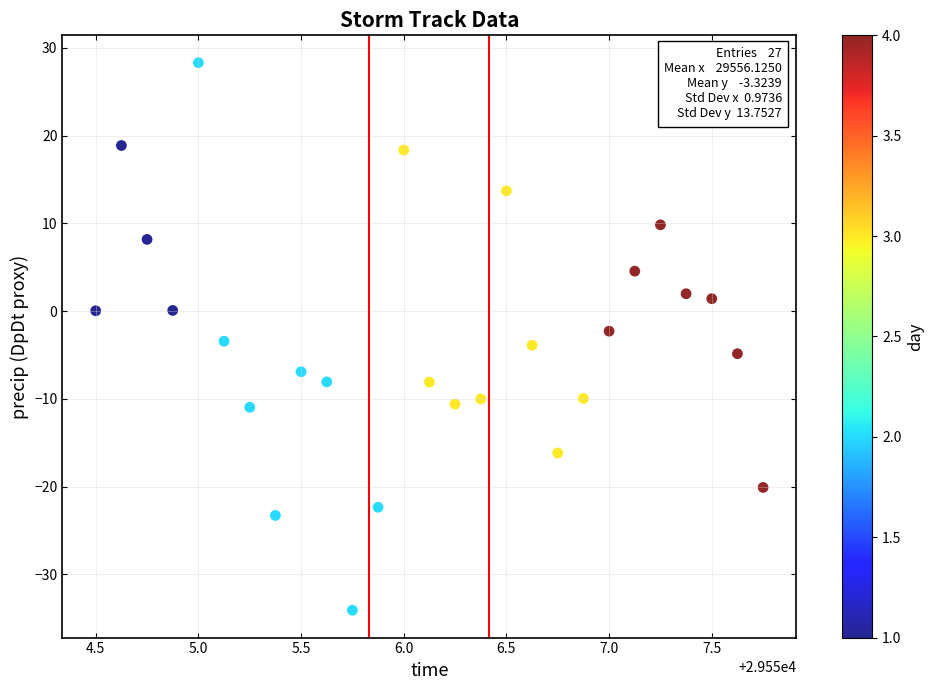

What is the range of X values (max minus min)?

3.2